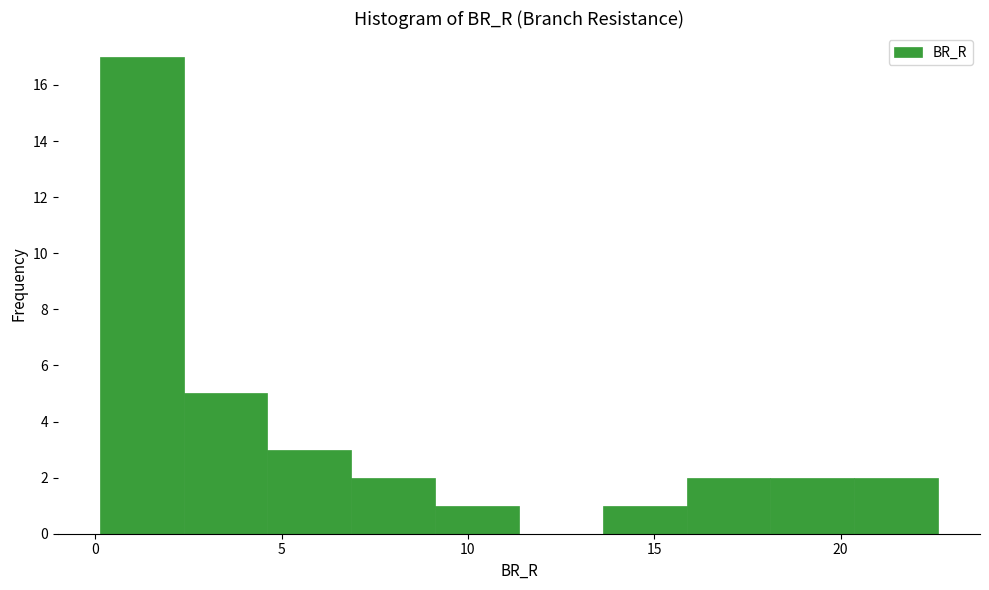

Reading left to right, list every bar in this chart as the range it spans on the x-axis followed by its height. Neither the bar edges nor the heights are printed on the chart, so give them approximately, as read against the axes.

0.0 to 2.5: 17
2.5 to 4.5: 5
4.5 to 7.0: 3
7.0 to 9.0: 2
9.0 to 11.5: 1
11.5 to 13.5: 0
13.5 to 16.0: 1
16.0 to 18.0: 2
18.0 to 20.5: 2
20.5 to 22.5: 2